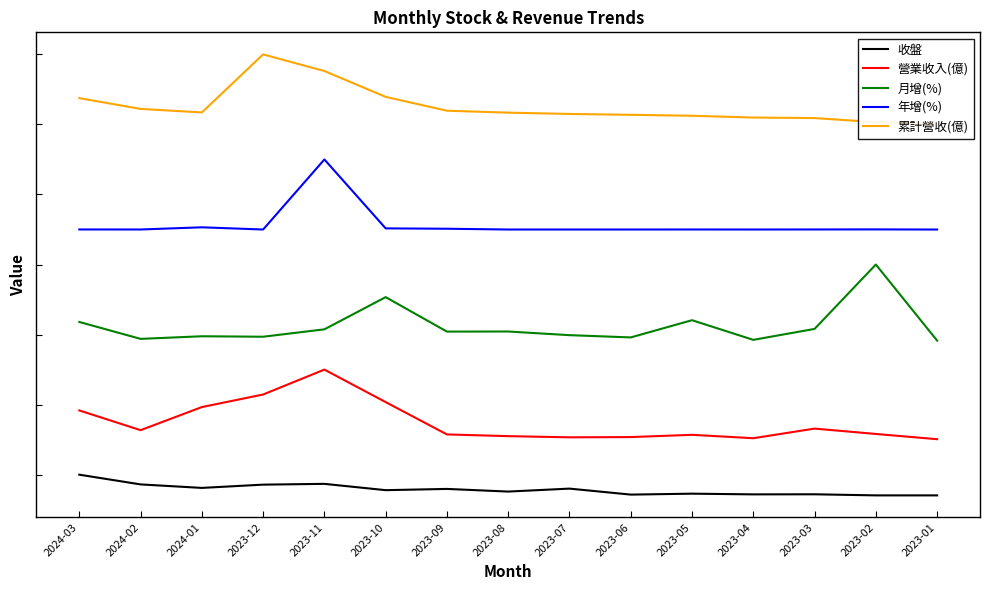

Reading left to right, what are all the values shown in this chart?

收盤: 2024-03=20.0	2024-02=17.2	2024-01=16.2	2023-12=17.2	2023-11=17.4	2023-10=15.6	2023-09=15.9	2023-08=15.2	2023-07=16.0	2023-06=14.3	2023-05=14.6	2023-04=14.4	2023-03=14.4	2023-02=14.1	2023-01=14.1
營業收入(億): 2024-03=38.3	2024-02=32.7	2024-01=39.3	2023-12=42.9	2023-11=50.0	2023-10=40.7	2023-09=31.5	2023-08=31.0	2023-07=30.7	2023-06=30.7	2023-05=31.4	2023-04=30.4	2023-03=33.2	2023-02=31.6	2023-01=30.1
月增(%): 2024-03=63.6	2024-02=58.8	2024-01=59.5	2023-12=59.4	2023-11=61.5	2023-10=70.7	2023-09=60.8	2023-08=60.9	2023-07=59.8	2023-06=59.2	2023-05=64.1	2023-04=58.5	2023-03=61.6	2023-02=80.0	2023-01=58.3
年增(%): 2024-03=90.0	2024-02=90.0	2024-01=90.6	2023-12=90.0	2023-11=110.0	2023-10=90.3	2023-09=90.2	2023-08=90.0	2023-07=90.0	2023-06=90.0	2023-05=90.0	2023-04=90.0	2023-03=90.0	2023-02=90.0	2023-01=90.0
累計營收(億): 2024-03=127.5	2024-02=124.4	2024-01=123.4	2023-12=140.0	2023-11=135.2	2023-10=127.9	2023-09=123.9	2023-08=123.4	2023-07=123.0	2023-06=122.7	2023-05=122.5	2023-04=122.0	2023-03=121.8	2023-02=120.6	2023-01=120.0